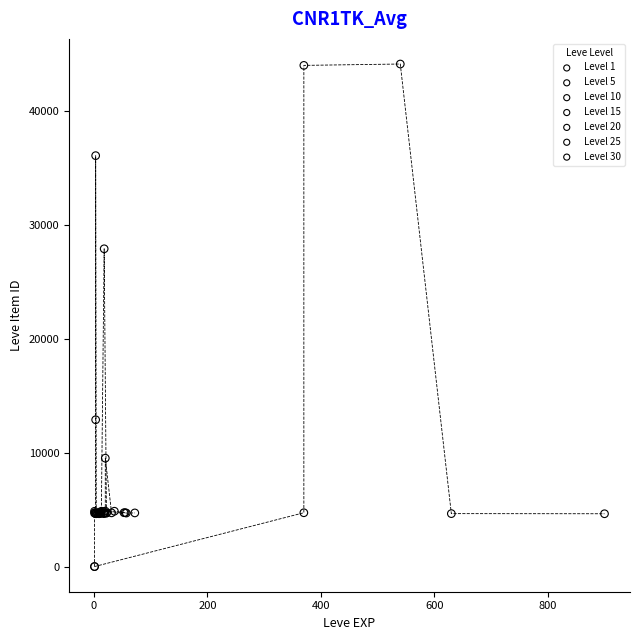

What are all the series names shown in the legend?

Level 1, Level 5, Level 10, Level 15, Level 20, Level 25, Level 30